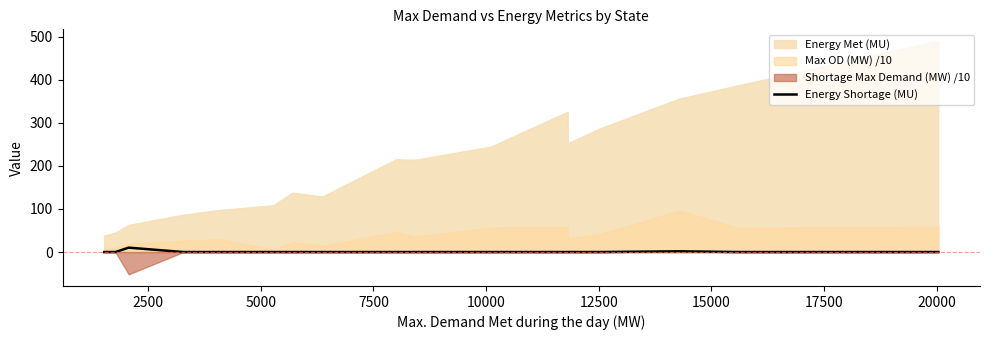

How many points are higher than both their immediate neighbors (excluding endpoints)?

2